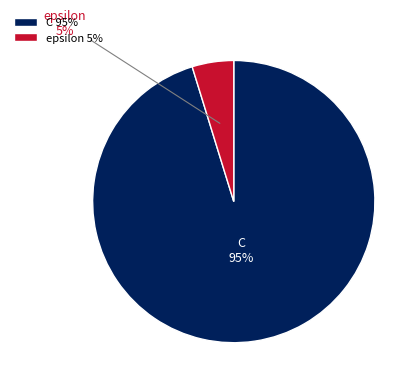

Is there a majority slice in this chart?

Yes